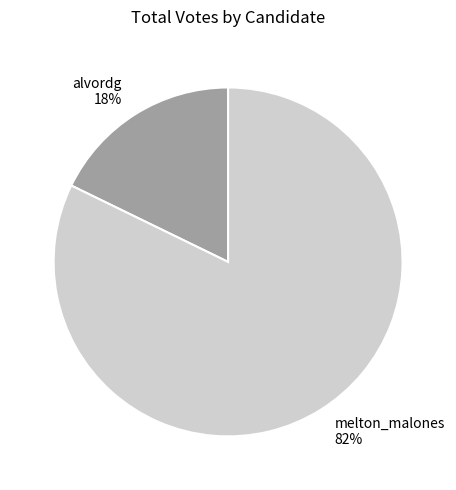

Which has a higher value, melton_malones or alvordg?

melton_malones